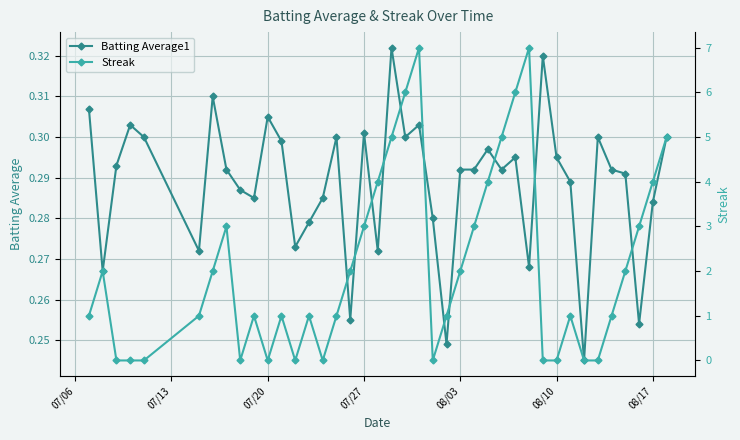

True or false: Batting Average1 has more than 1 interior local peaks.

True